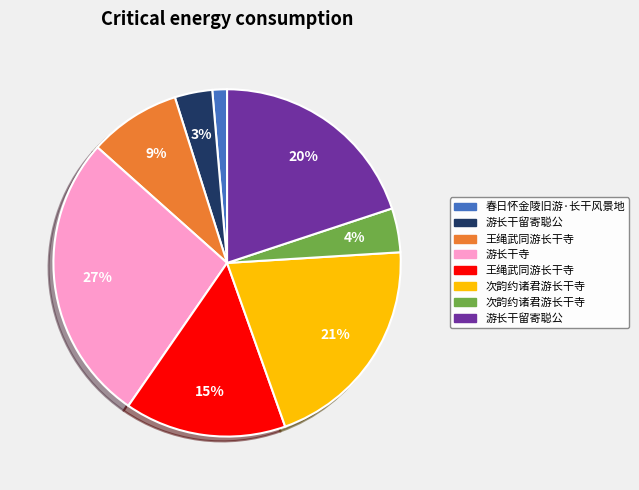

To the nearest percent, what is the difference between the largest and smallest slice percentages?

26%